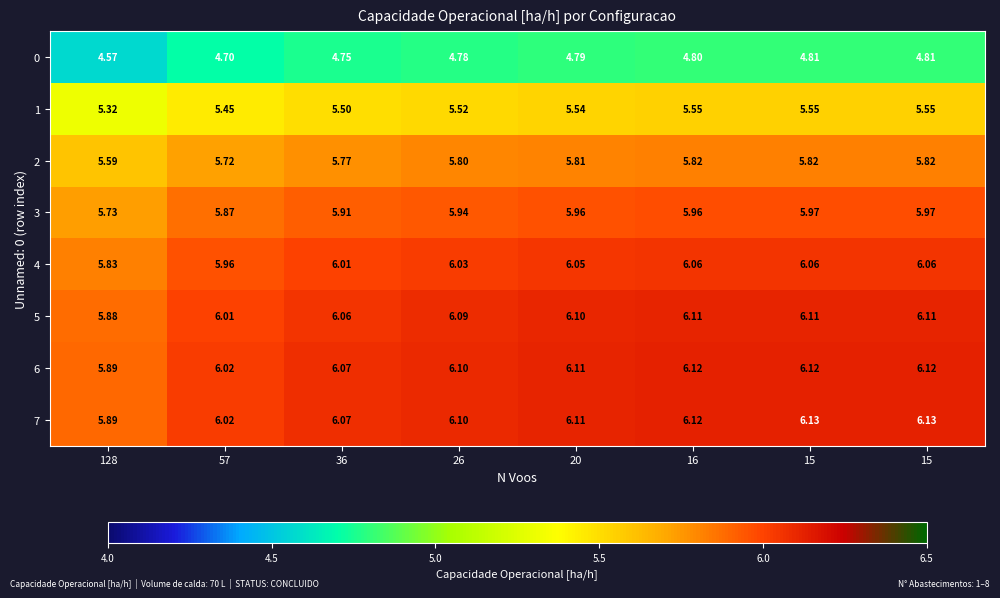

Reading left to right, extract all data points from this chart.

0: 128=4.6	57=4.7	36=4.8	26=4.8	20=4.8	16=4.8	15=4.8	15=4.8
1: 128=5.3	57=5.5	36=5.5	26=5.5	20=5.5	16=5.5	15=5.5	15=5.5
2: 128=5.6	57=5.7	36=5.8	26=5.8	20=5.8	16=5.8	15=5.8	15=5.8
3: 128=5.7	57=5.9	36=5.9	26=5.9	20=6.0	16=6.0	15=6.0	15=6.0
4: 128=5.8	57=6.0	36=6.0	26=6.0	20=6.0	16=6.1	15=6.1	15=6.1
5: 128=5.9	57=6.0	36=6.1	26=6.1	20=6.1	16=6.1	15=6.1	15=6.1
6: 128=5.9	57=6.0	36=6.1	26=6.1	20=6.1	16=6.1	15=6.1	15=6.1
7: 128=5.9	57=6.0	36=6.1	26=6.1	20=6.1	16=6.1	15=6.1	15=6.1